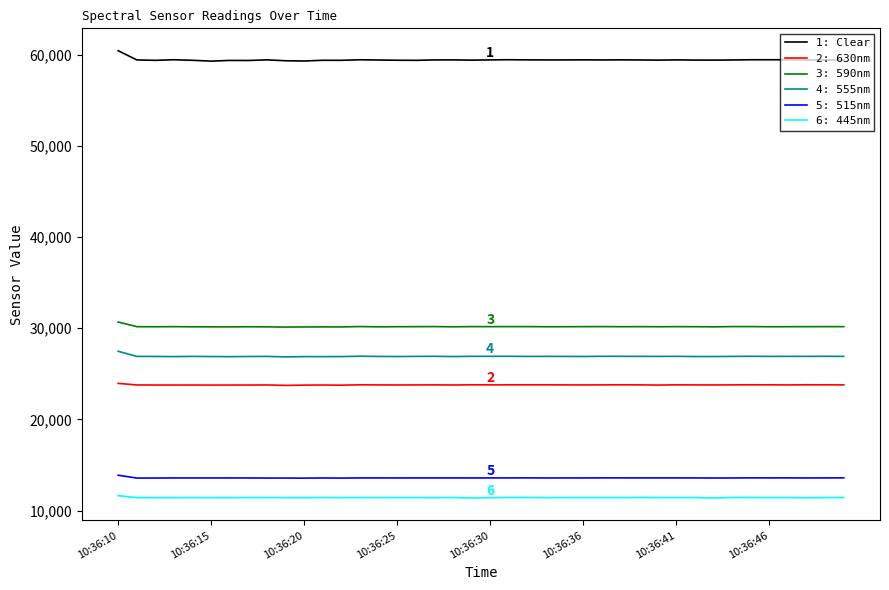

Rank the series by their maximum value, from highest to lowest.

1: Clear, 3: 590nm, 4: 555nm, 2: 630nm, 5: 515nm, 6: 445nm